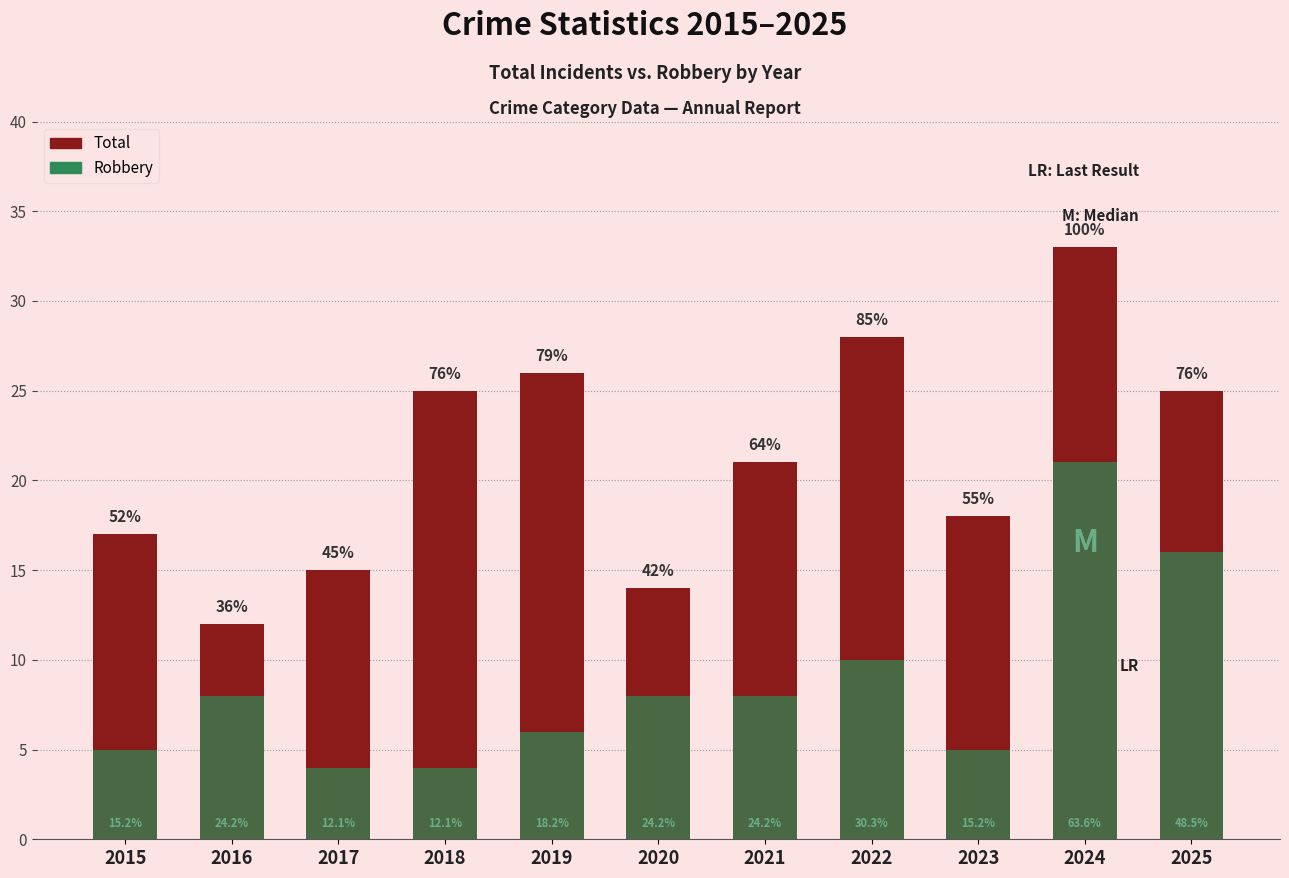

What is the value of the Total bar at the 7th from the left?

21